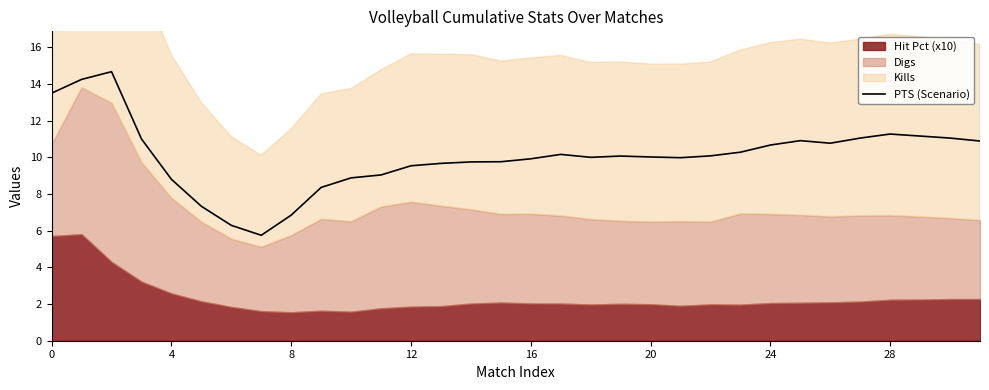

True or false: PTS (Scenario) has a value of 5.5 at 4.

False